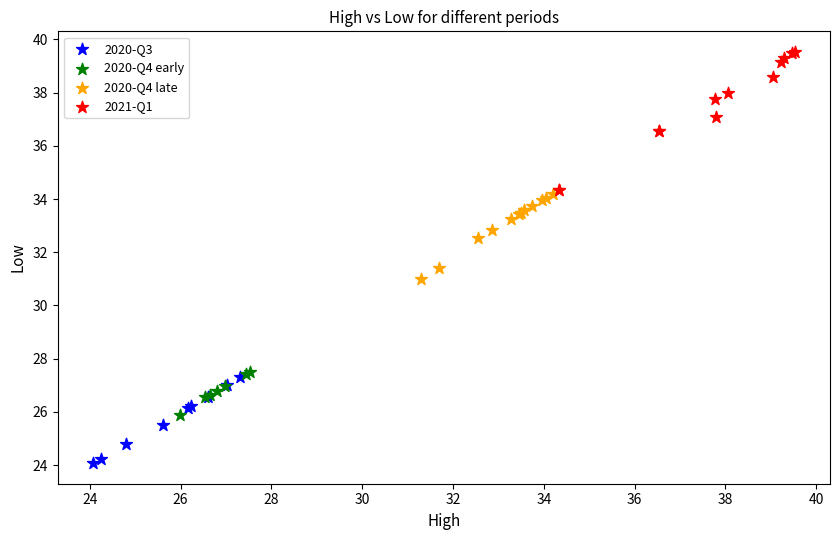

Which series has the widest spread of Y values?

2021-Q1